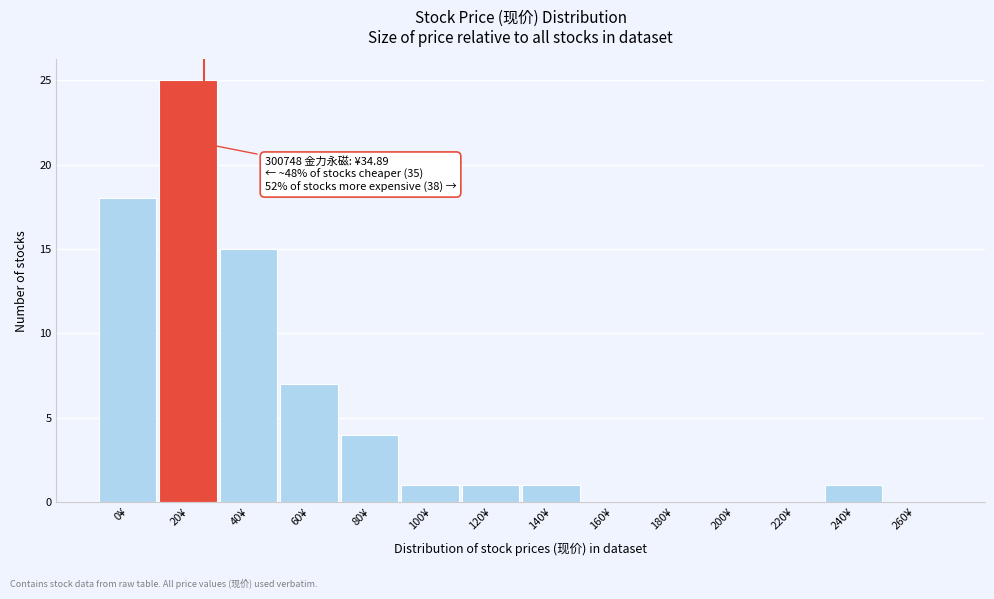

Reading left to right, transcribe all the data shown in this chart.

0¥=18	20¥=25	40¥=15	60¥=7	80¥=4	100¥=1	120¥=1	140¥=1	160¥=0	180¥=0	200¥=0	220¥=0	240¥=1	260¥=0